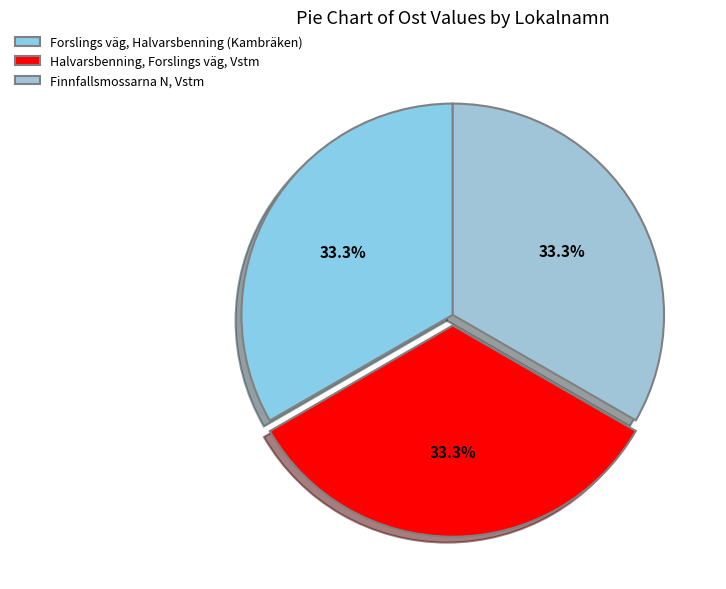

How many segments does this pie chart have?

3